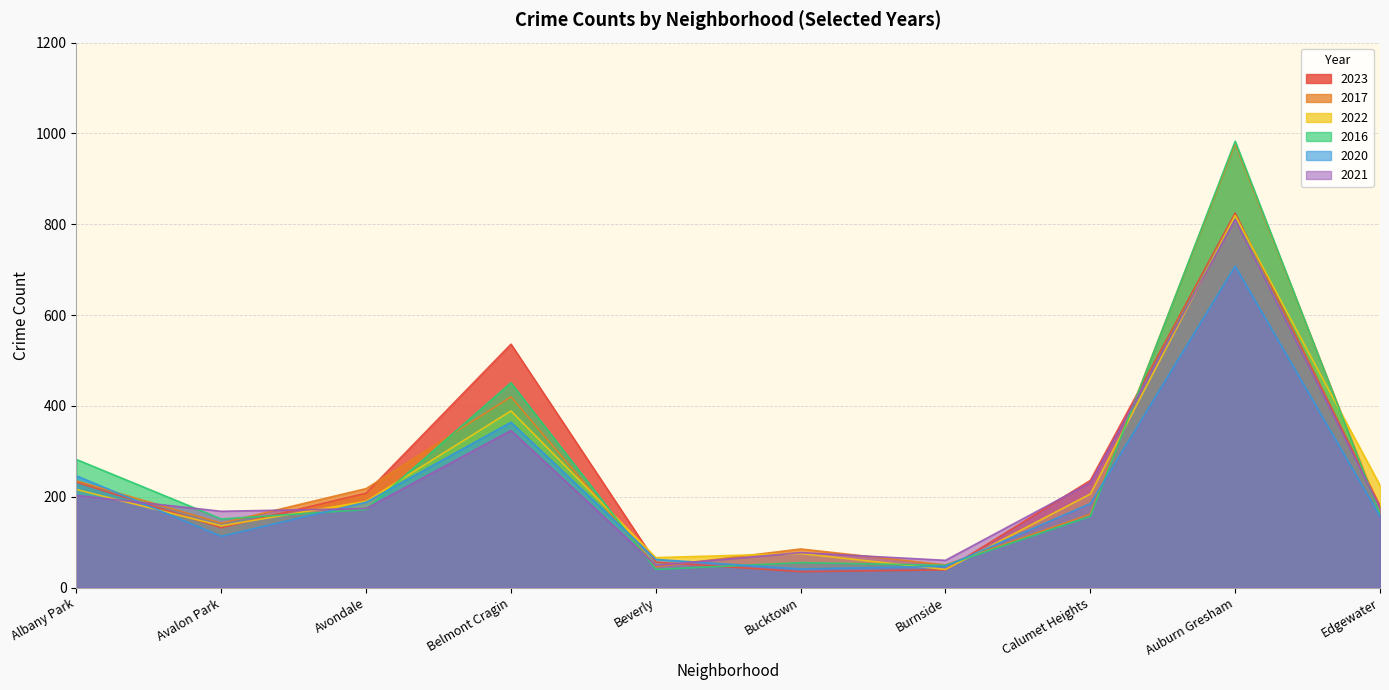

List the series in order of their peak value, lowest first.

2020, 2021, 2022, 2023, 2017, 2016